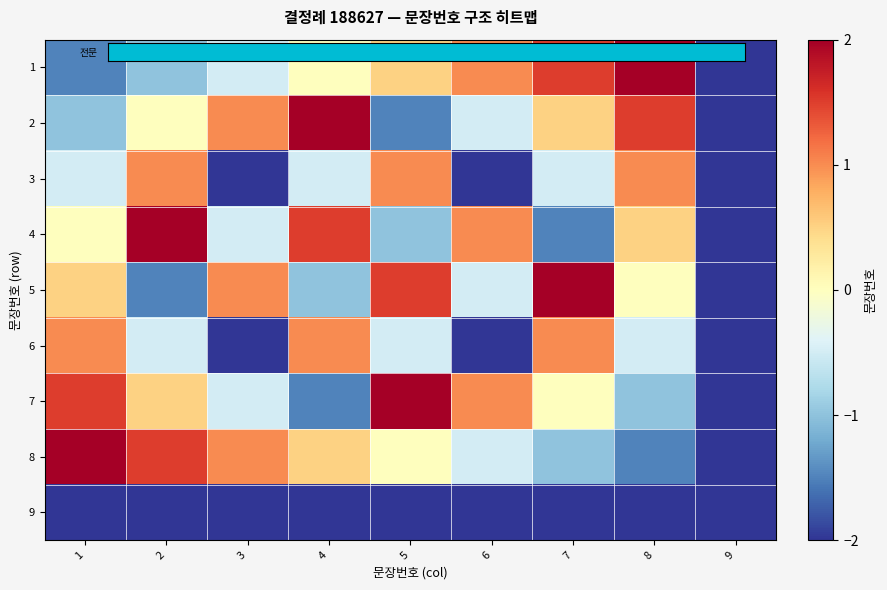

At which category is the sum across all series the highest?

1